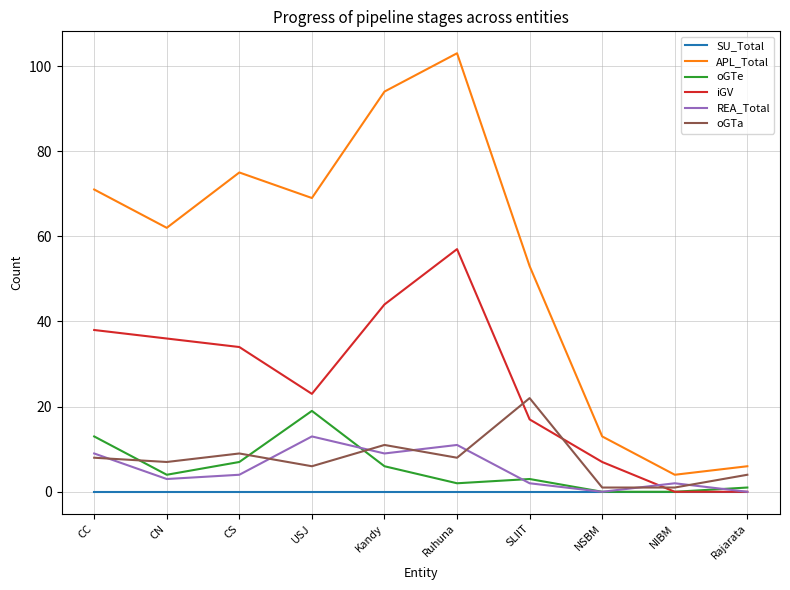

Count the number of data series in this chart.

6